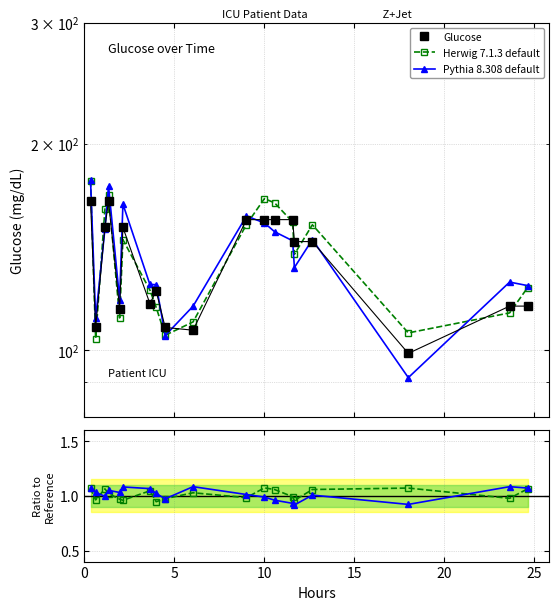

Reading left to right, extract all data points from this chart.

Glucose: 165.0	108.0	151.0	165.0	115.0	151.0	117.0	122.0	108.0	107.0	155.0	155.0	155.0	155.0	144.0	144.0	99.0	116.0	116.0
Herwig 7.1.3 default: 176.6	104.0	160.6	168.4	111.5	144.9	122.4	115.5	105.2	110.0	152.4	166.3	163.9	153.8	138.0	152.3	106.0	113.4	123.4
Pythia 8.308 default: 177.0	111.4	150.3	173.3	118.6	163.3	124.7	124.6	105.1	116.0	156.9	153.3	148.8	144.4	132.0	145.0	91.3	125.7	124.2
Herwig ratio: 1.1	1.0	1.1	1.0	1.0	1.0	1.0	0.9	1.0	1.0	1.0	1.1	1.1	1.0	1.0	1.1	1.1	1.0	1.1
Pythia ratio: 1.1	1.0	1.0	1.1	1.0	1.1	1.1	1.0	1.0	1.1	1.0	1.0	1.0	0.9	0.9	1.0	0.9	1.1	1.1